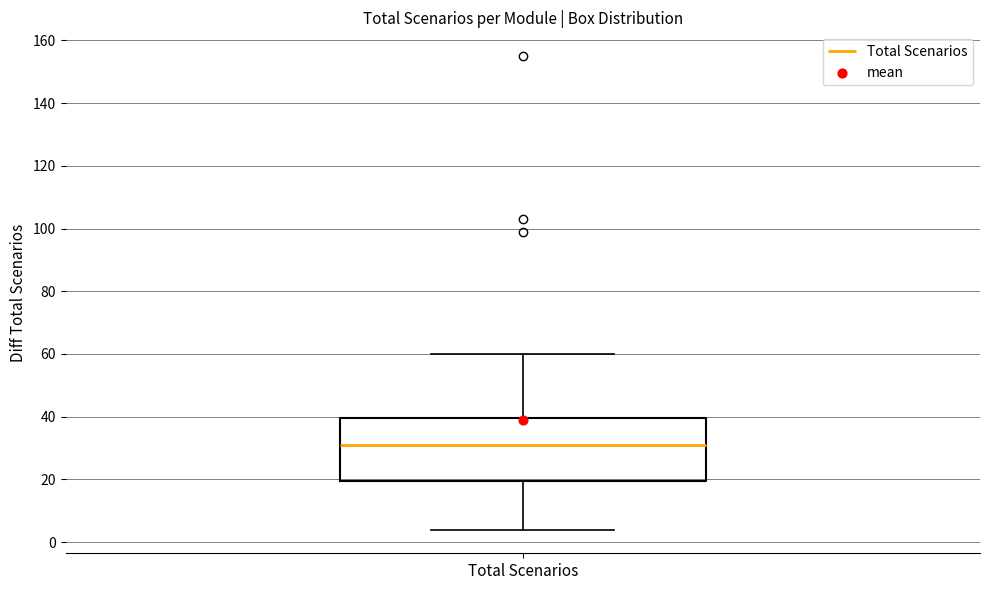

Transcribe this box plot: give where the median line is, the range the box spans, and where the two whiskers end, as read against the y-axis. The values are not printed on the chart, so give them approximately, as read against the axis.

median 32, box 20 to 40, whiskers 4 to 60